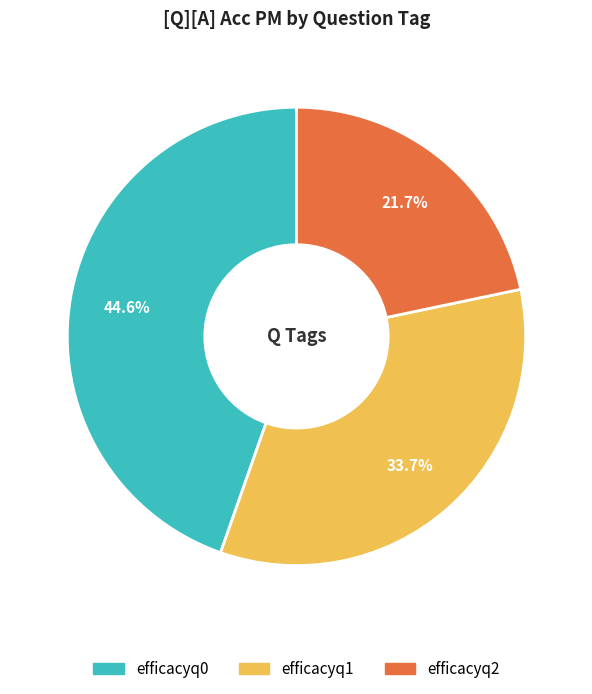

True or false: efficacyq0 accounts for 56% of the total.

False